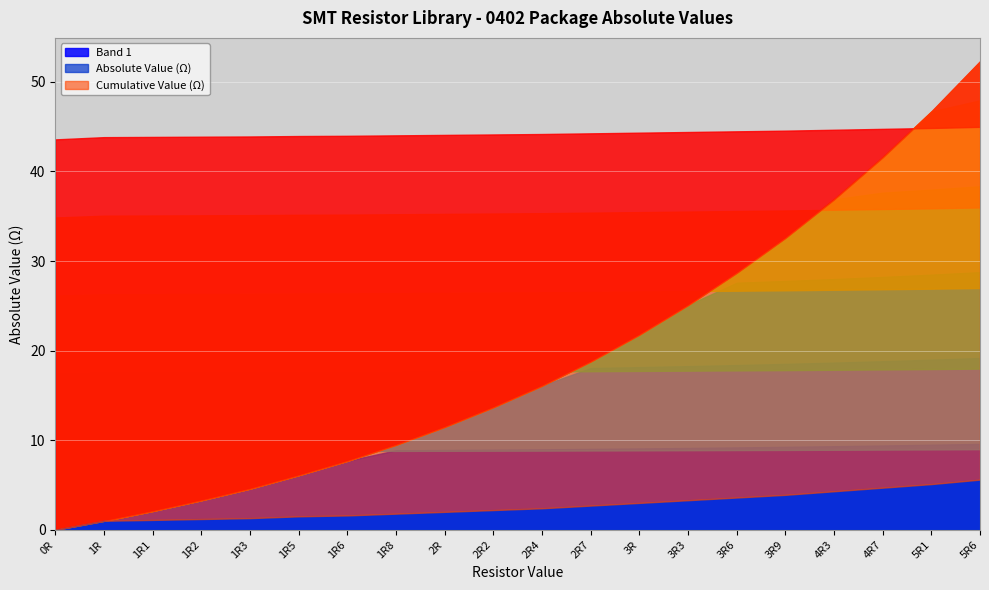

What is the difference between the second highest and minimum values in the 0402 series?

5.1